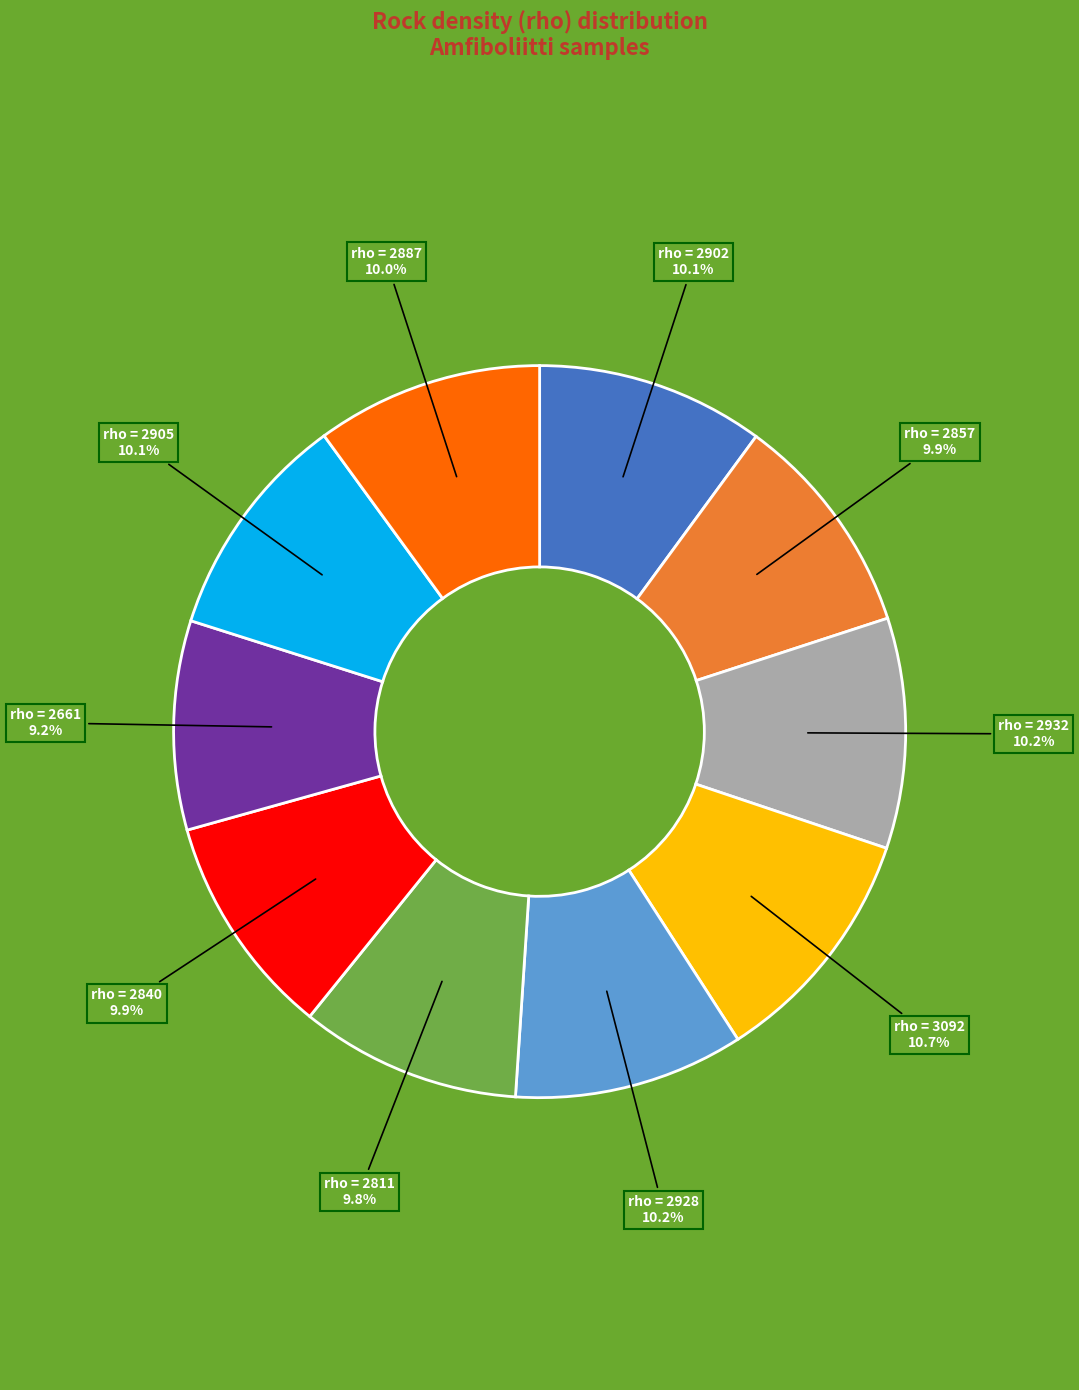

Does any single category account for the majority?

No